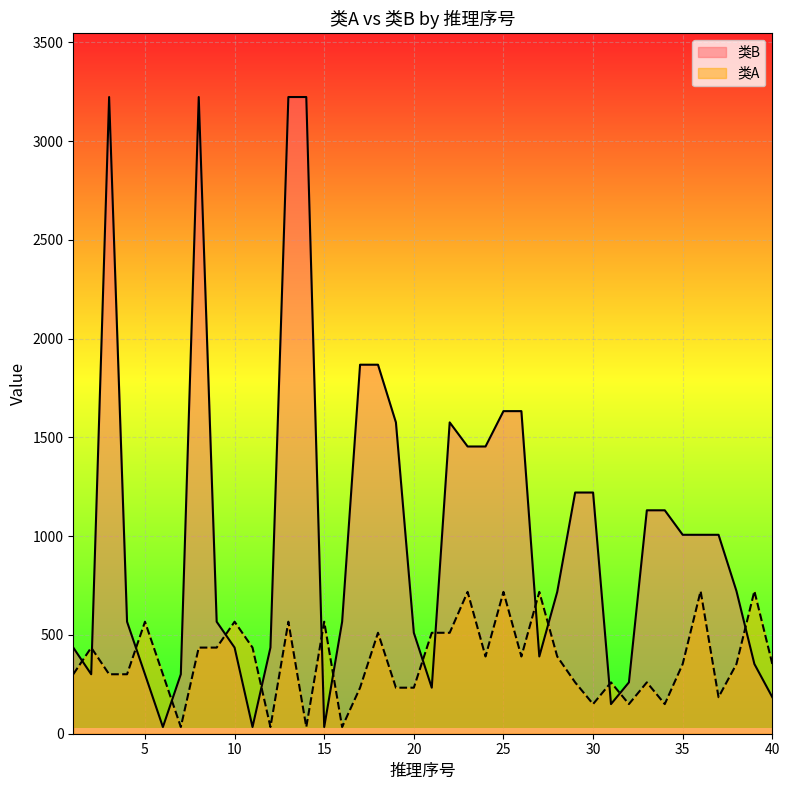

Rank the series by their average value, from lowest to highest.

类A, 类B